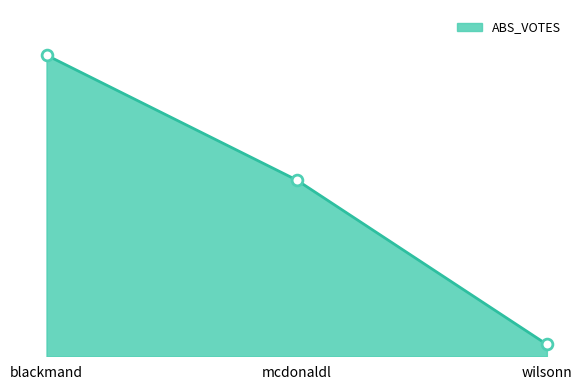

Does the chart have visible grid lines?

No